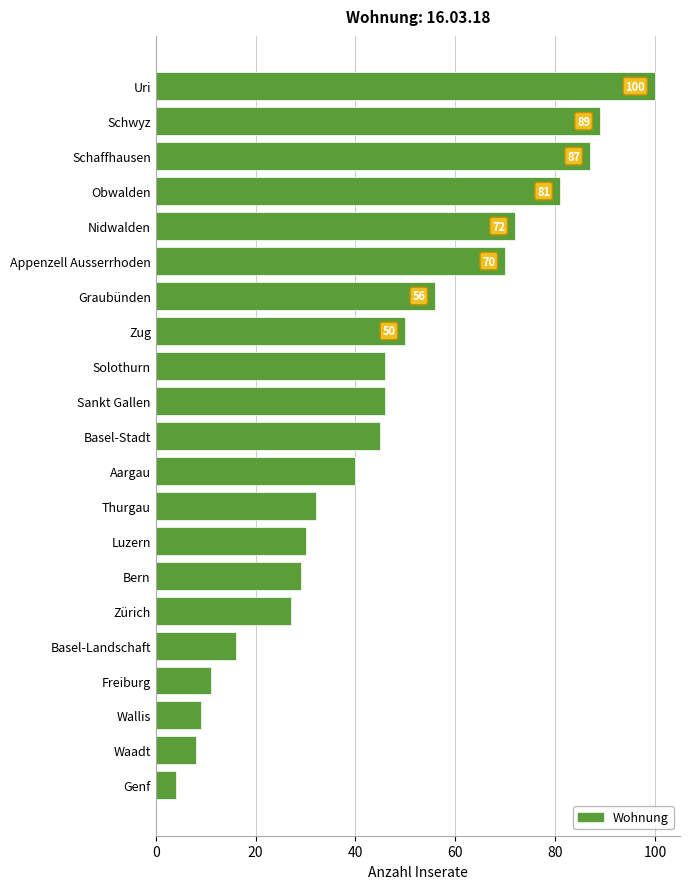

What is the difference between the maximum and minimum values?

96